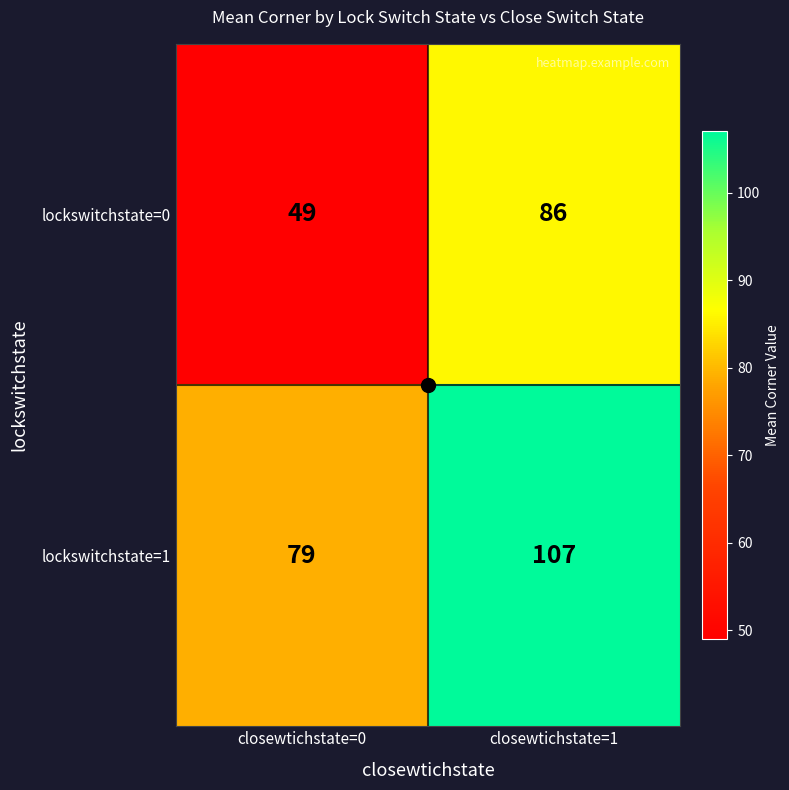

The lockswitchstate=0 series shows 39 at closewtichstate=1. True or false?

False